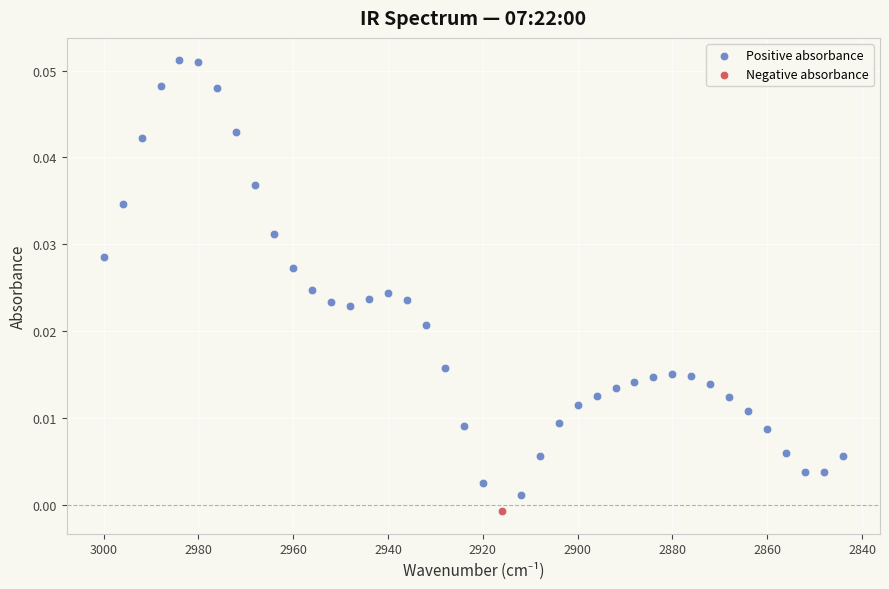

What are all the series names shown in the legend?

Positive absorbance, Negative absorbance